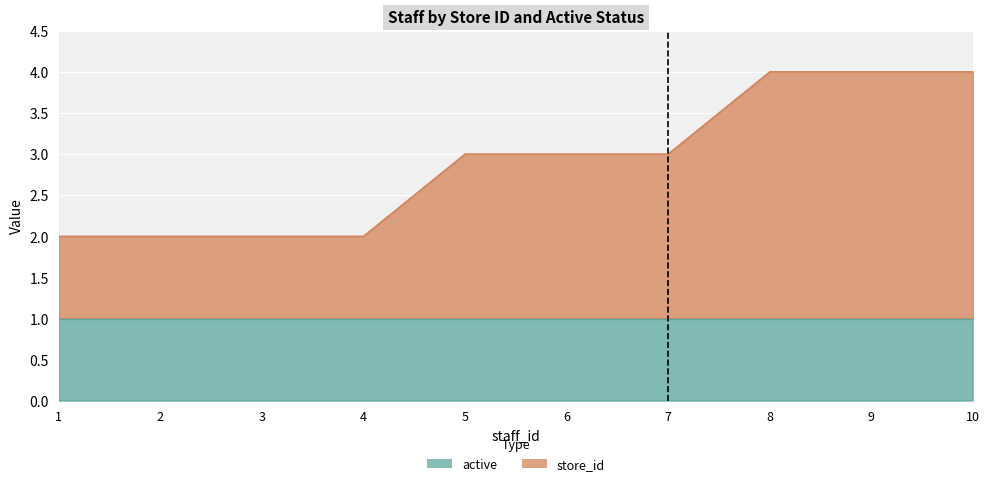

What is the maximum value shown in the chart?

4